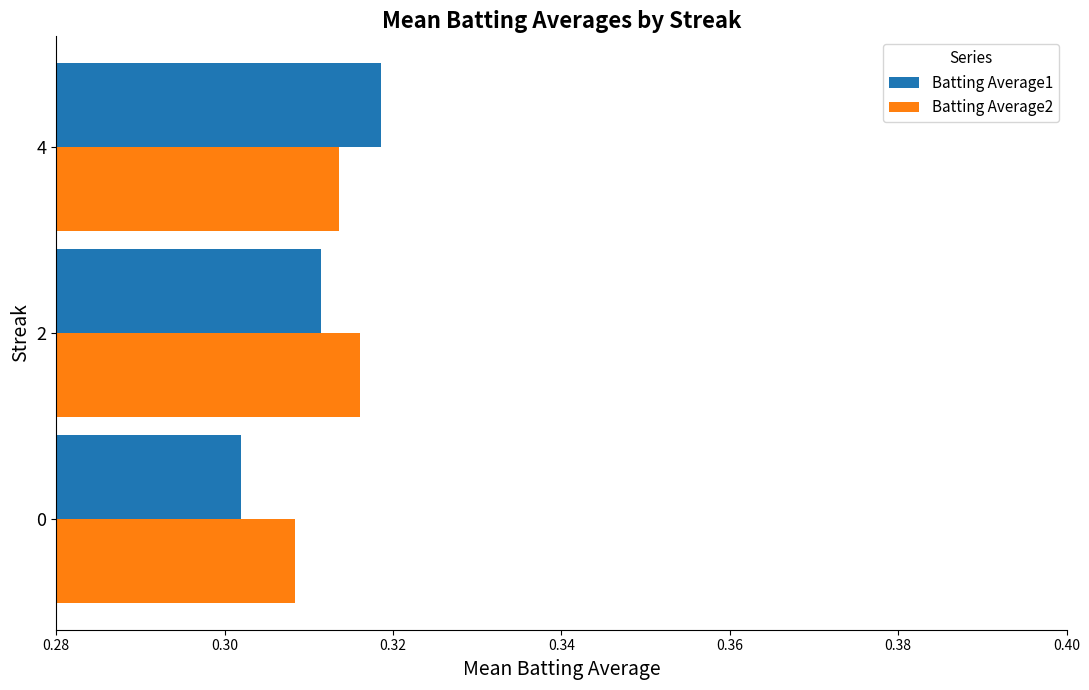

Which series has the widest spread of values?

Batting Average1